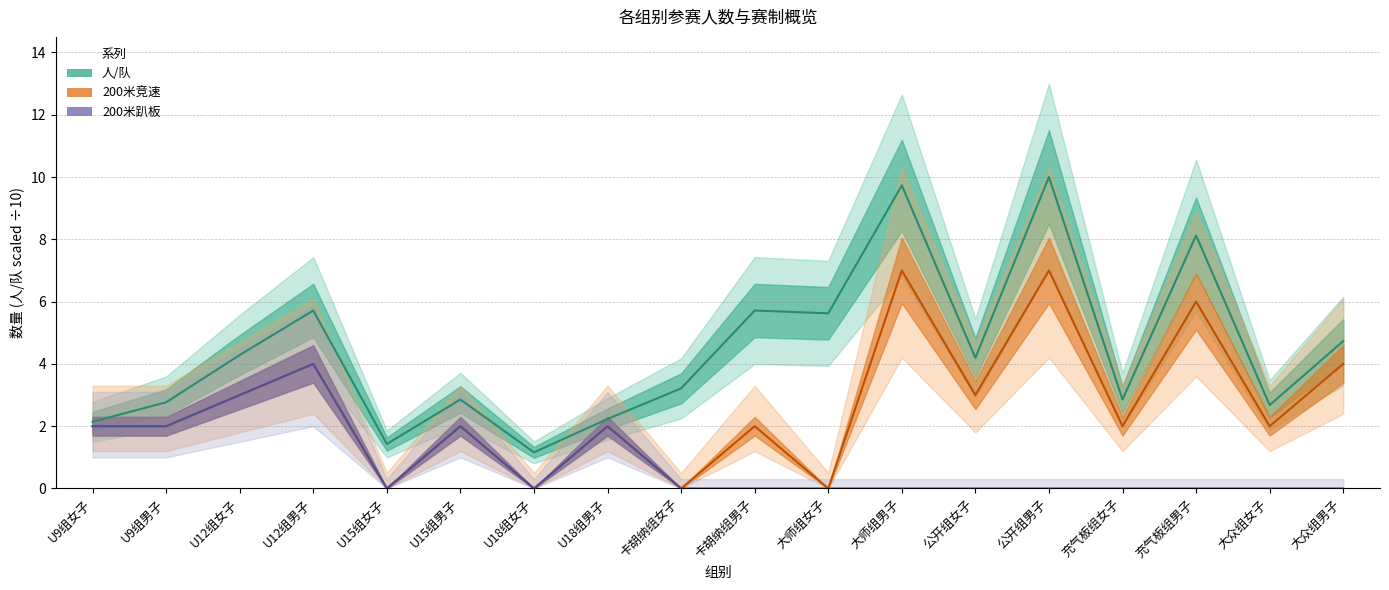

Count the 200米竞速(预赛) values in the range 2 to 4.

11